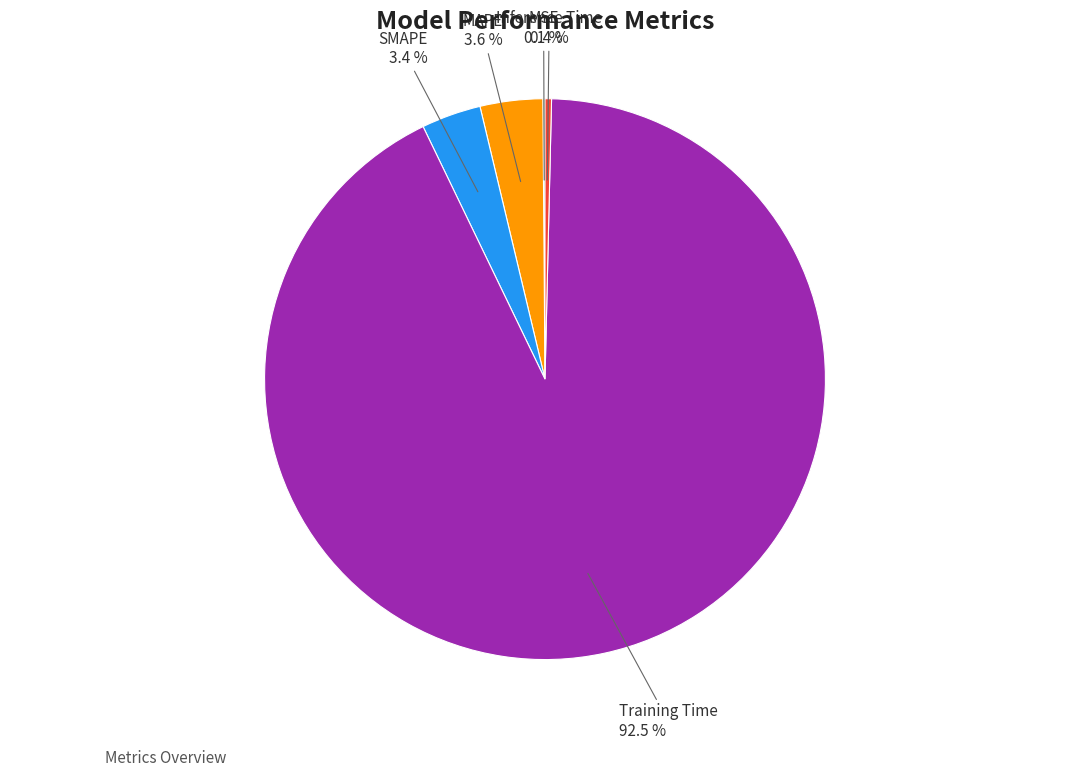

Is there a majority slice in this chart?

Yes